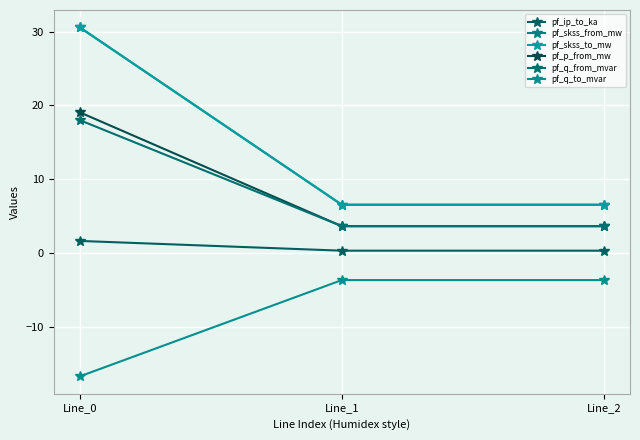

Does the chart display data point markers on the line(s)?

Yes